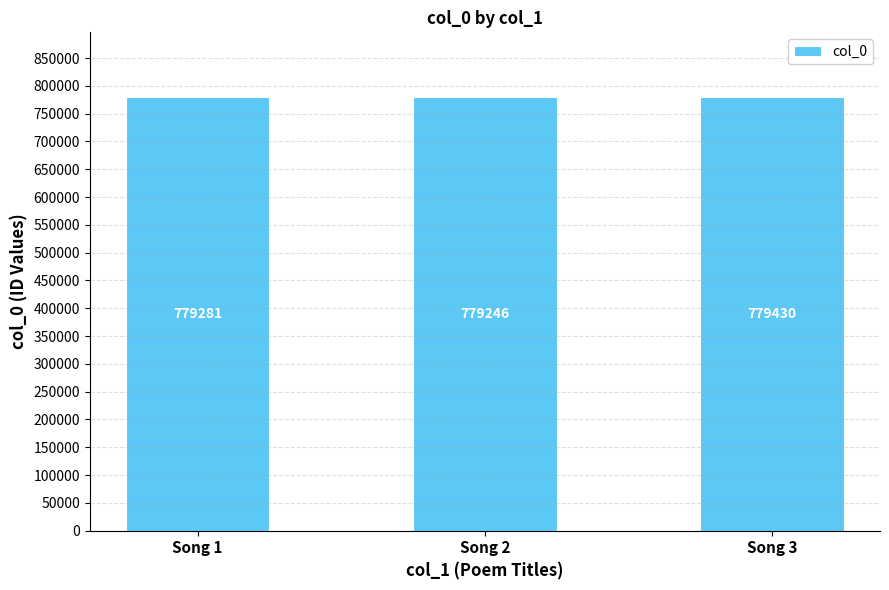

How many values are below 779281?

1